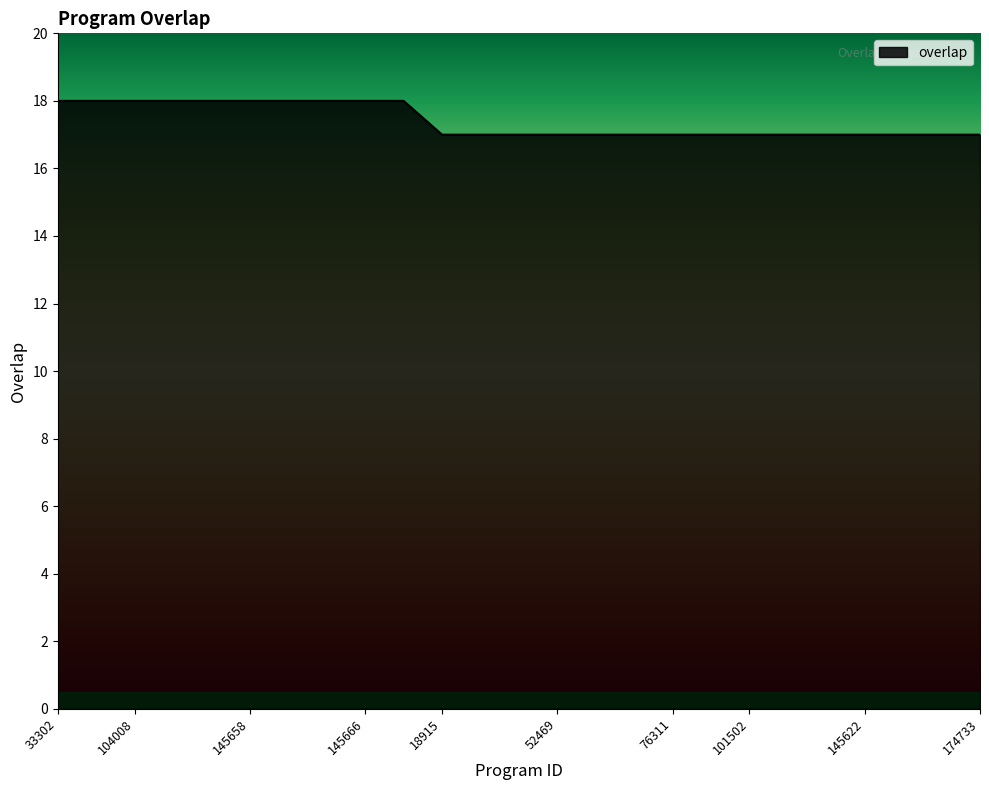

What is the maximum value shown in the chart?

18